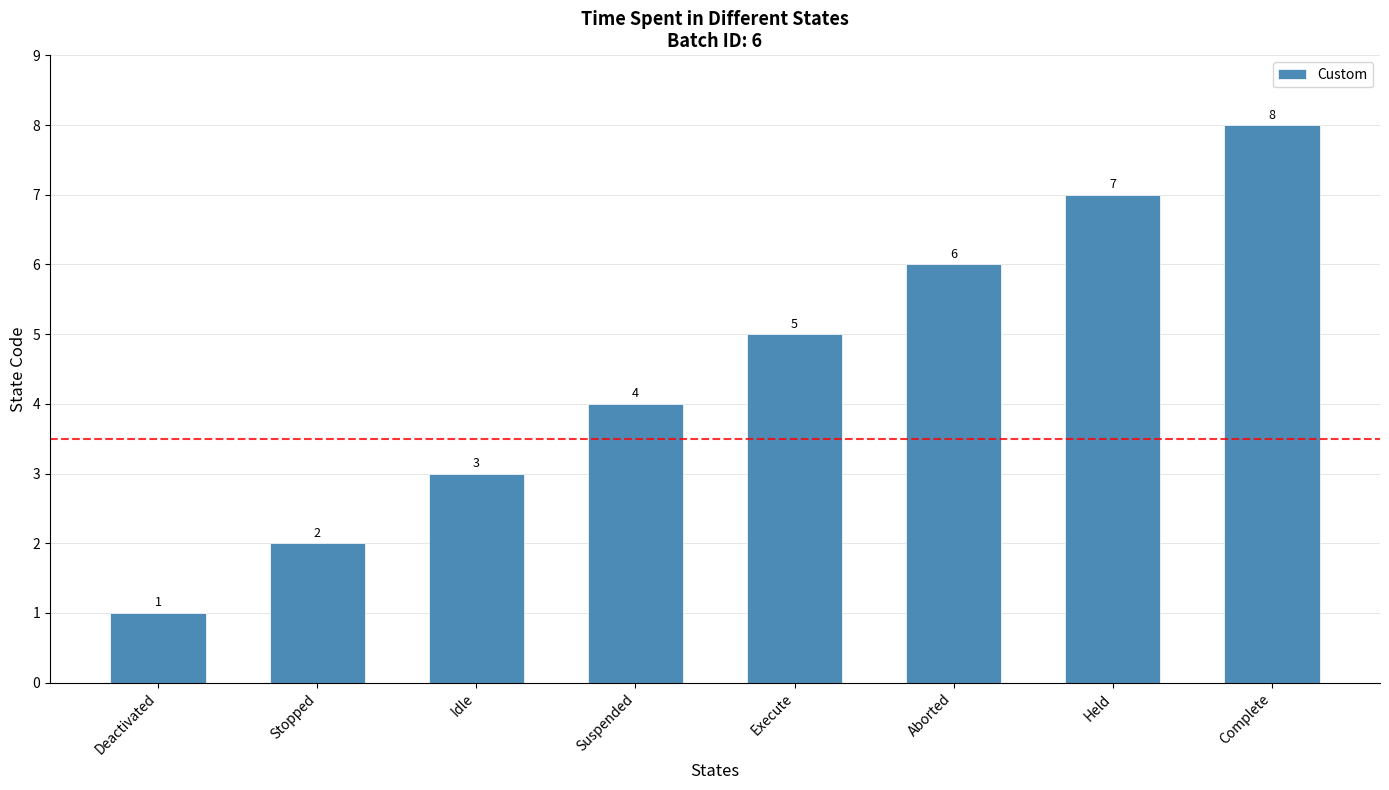

Is it true that the value at Held is 7?

True